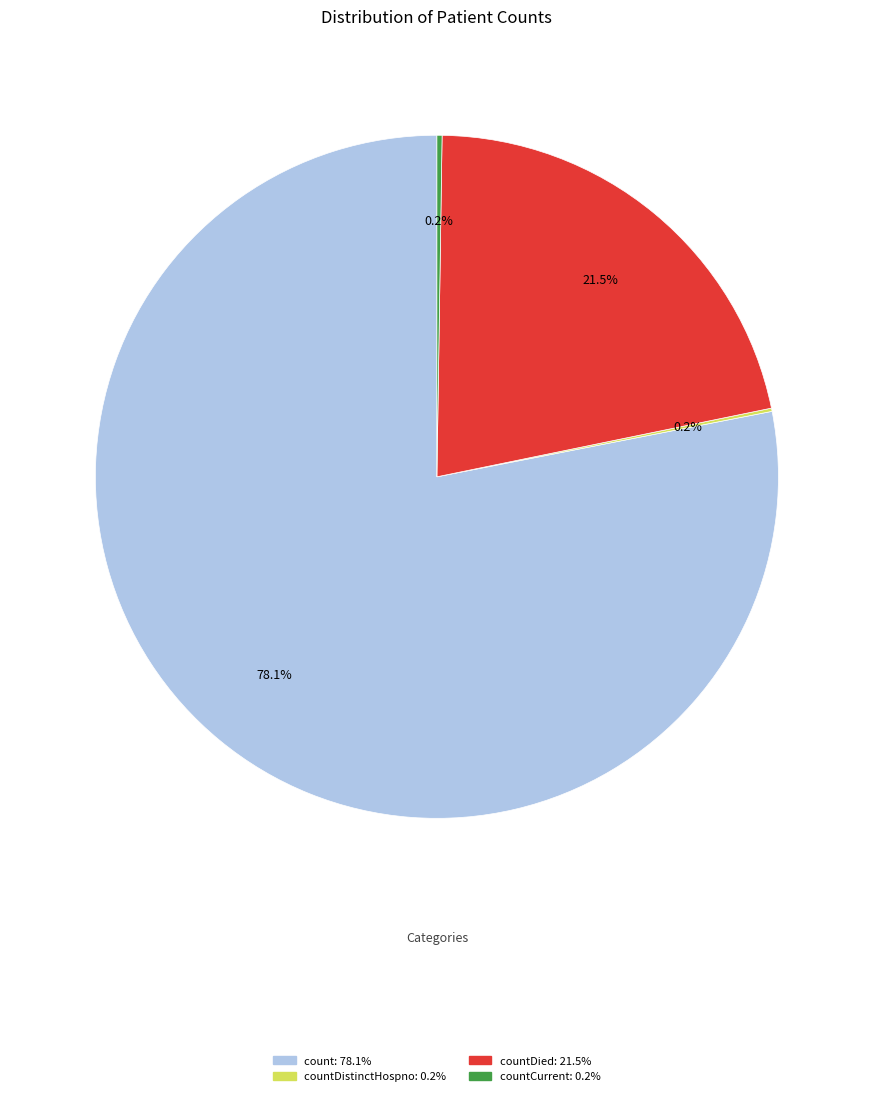

Is there any slice that represents more than half of the pie?

Yes